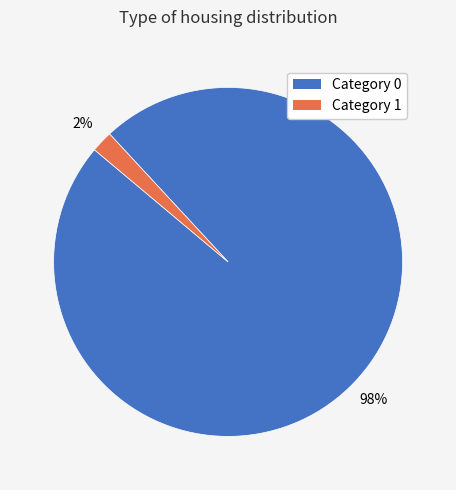

To the nearest percent, what is the difference between the largest and smallest slice percentages?

96%